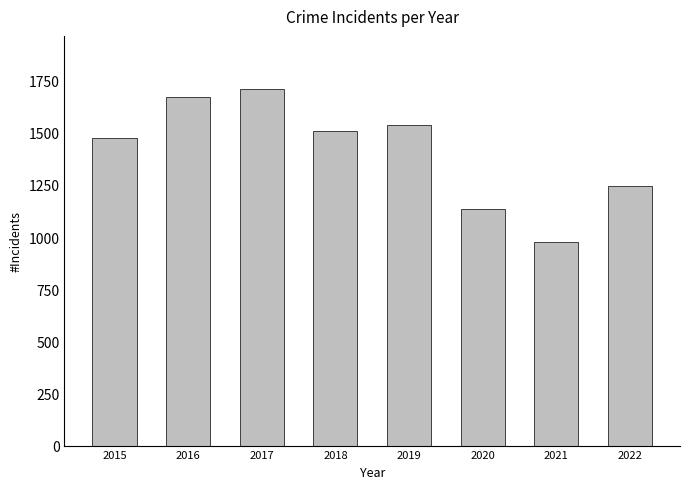

Is it true that the value at 2020 is 1787?

False